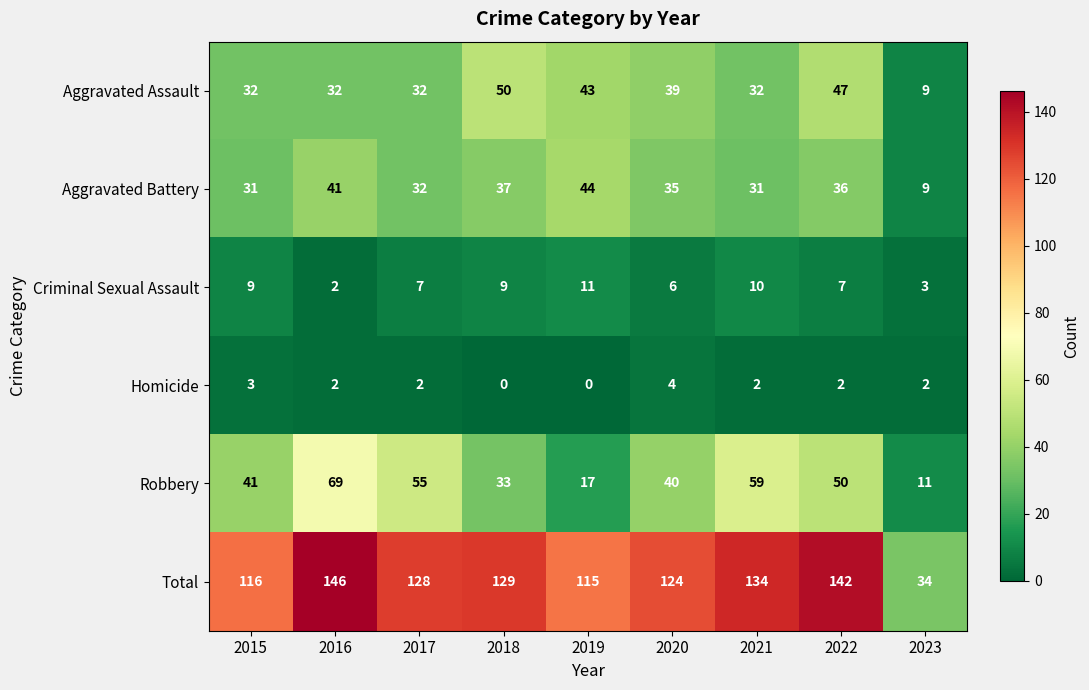

What value does the Robbery series have at 2017?

55